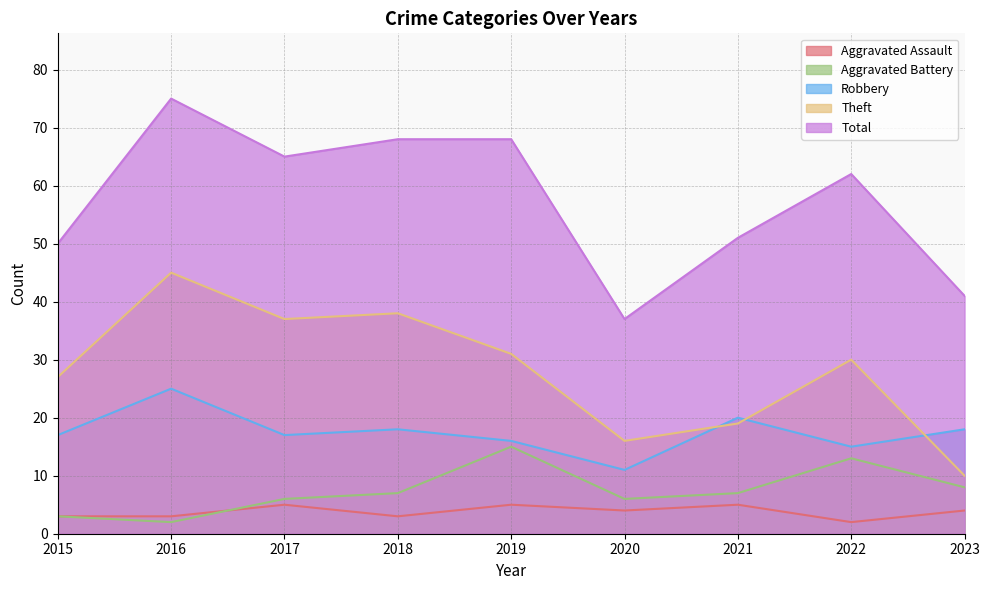

True or false: Theft has a value of 28 at 2020.

False